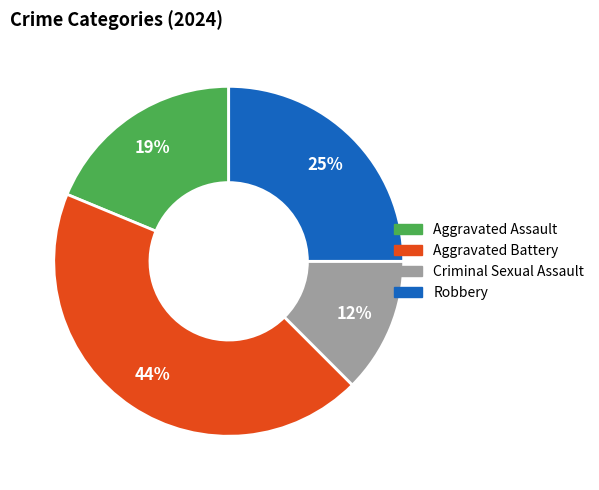

Count the number of slices in the pie.

4